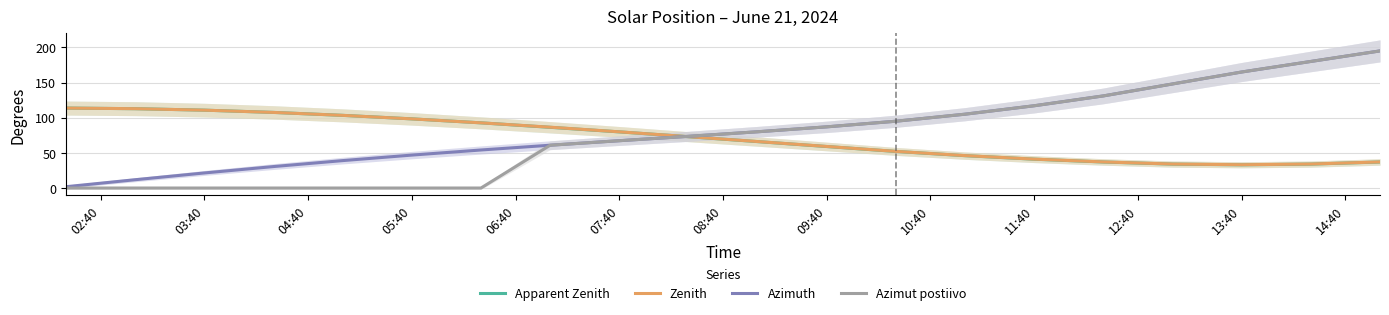

What is the highest value of the Zenith series?

113.7